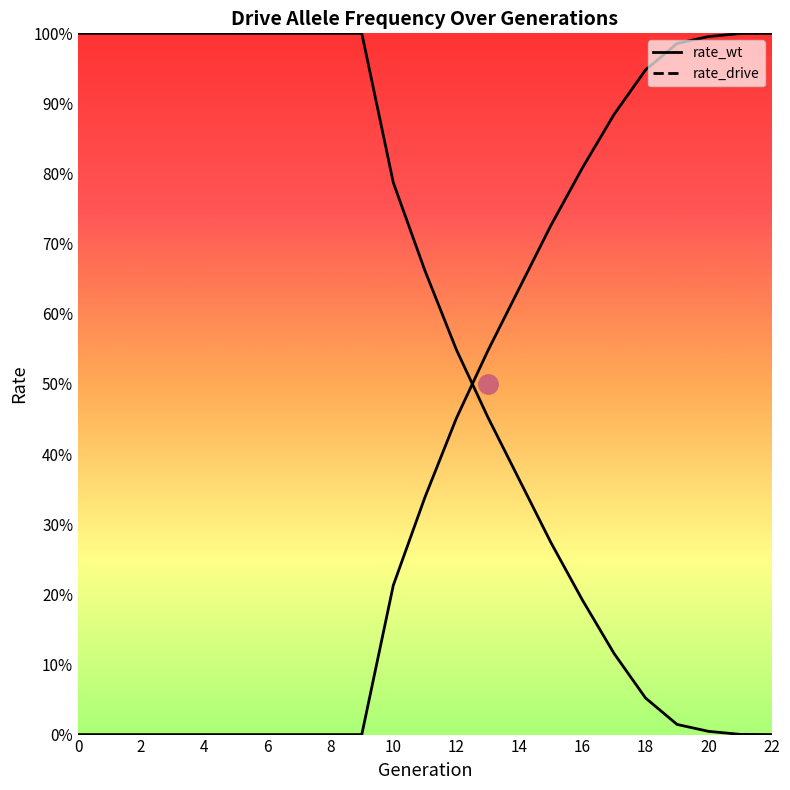

Does the chart display data point markers on the line(s)?

No